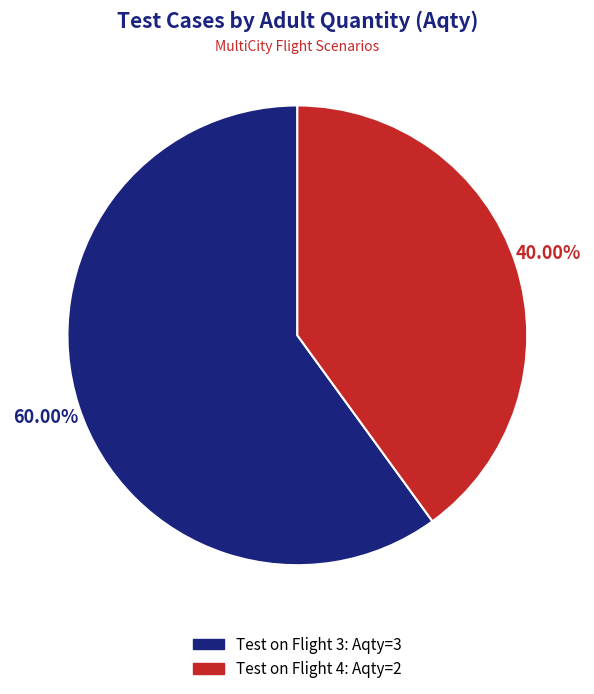

Rank the categories by value from highest to lowest.

Test on Flight 3, Test on Flight 4